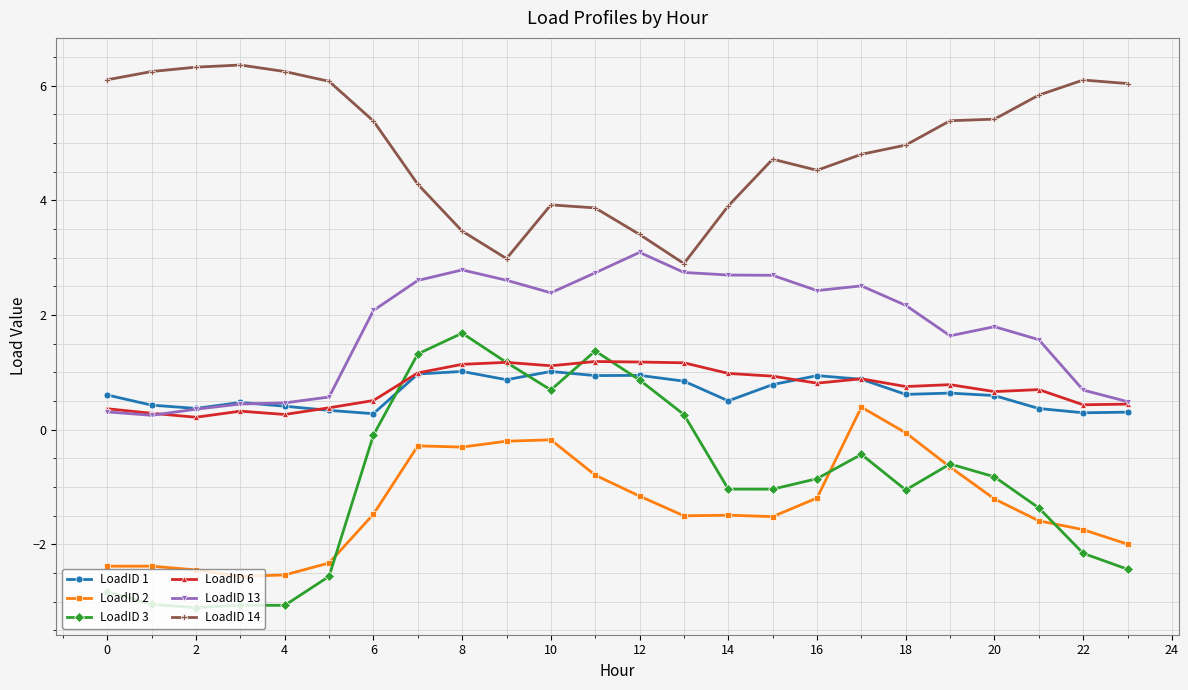

What is the value of the LoadID 13 point at the 20th from the left?

1.6